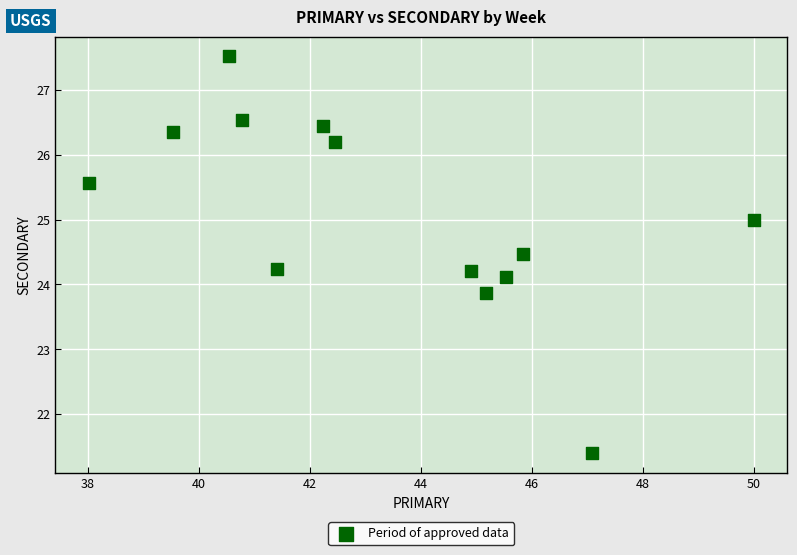

What is the range of Y values (max minus min)?

6.1